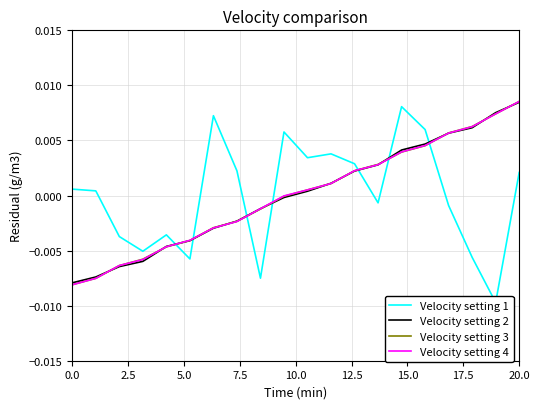

True or false: Velocity setting 1 has more than 0 points higher than both neighbors.

True